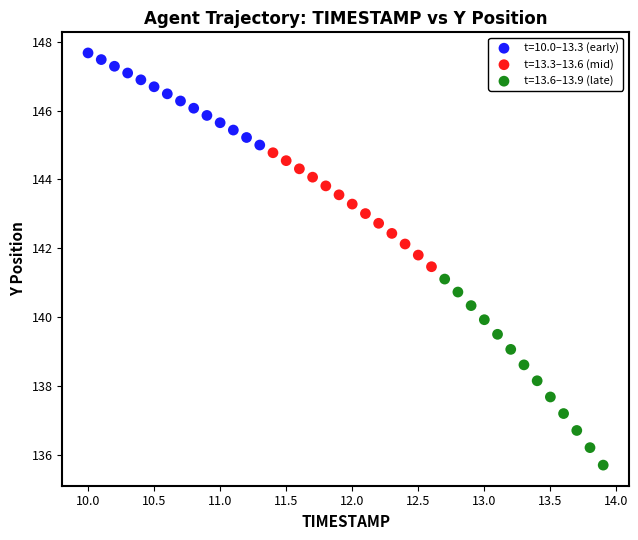

Which series reaches the minimum Y coordinate?

t=13.6–13.9 (late)